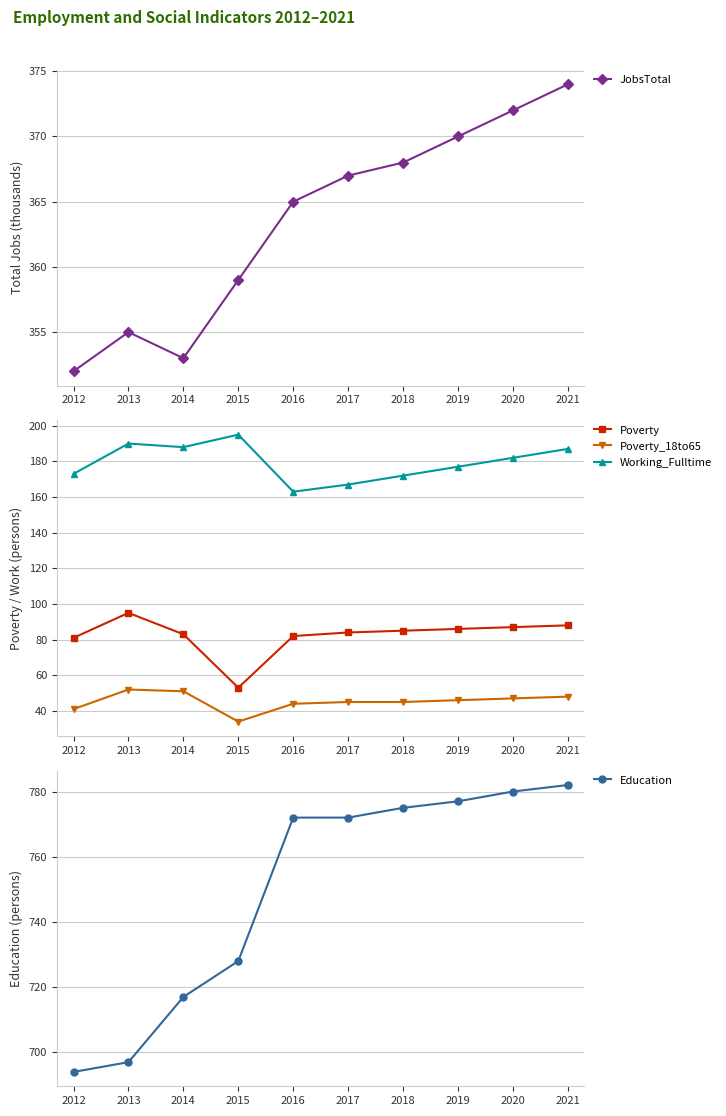

Between 2015 and 2018, which series saw the biggest shift?

Education